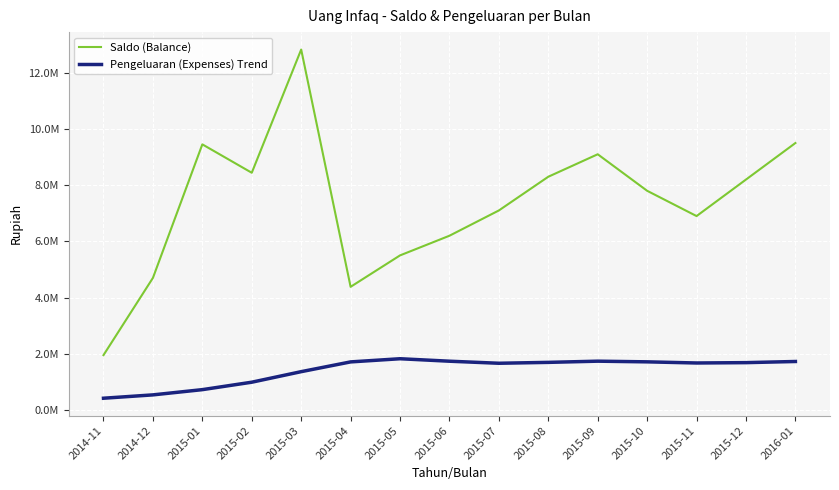

Is this an area chart (filled region under the line)?

No